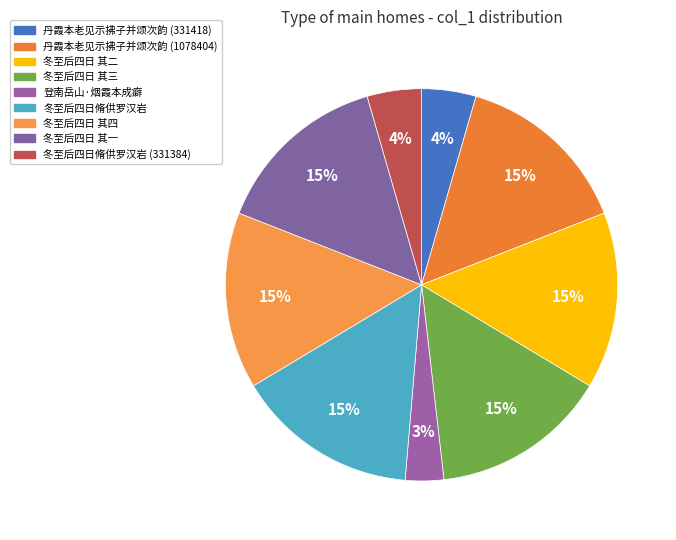

Which slice is the smallest?

登南岳山·烟霞本成癖